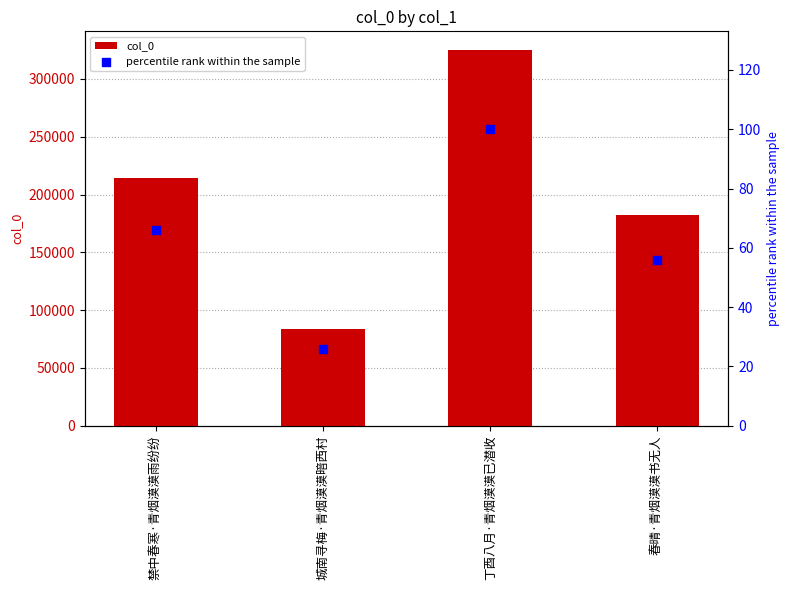

Which series has the largest Y range (max minus min)?

col_0